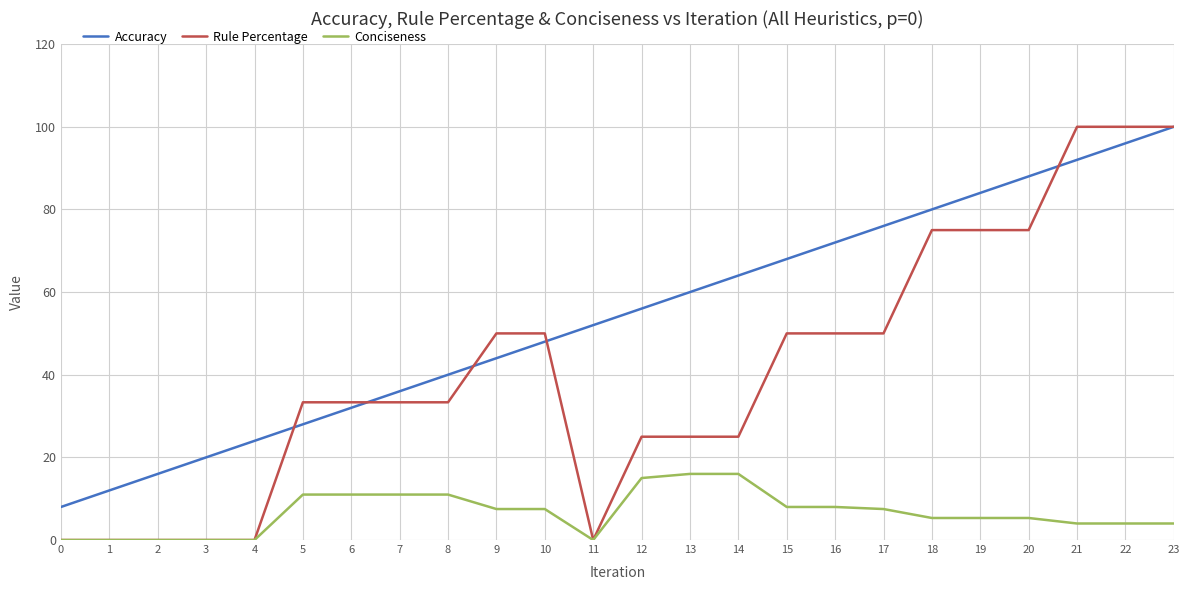

Which series has the widest spread of values?

Rule Percentage